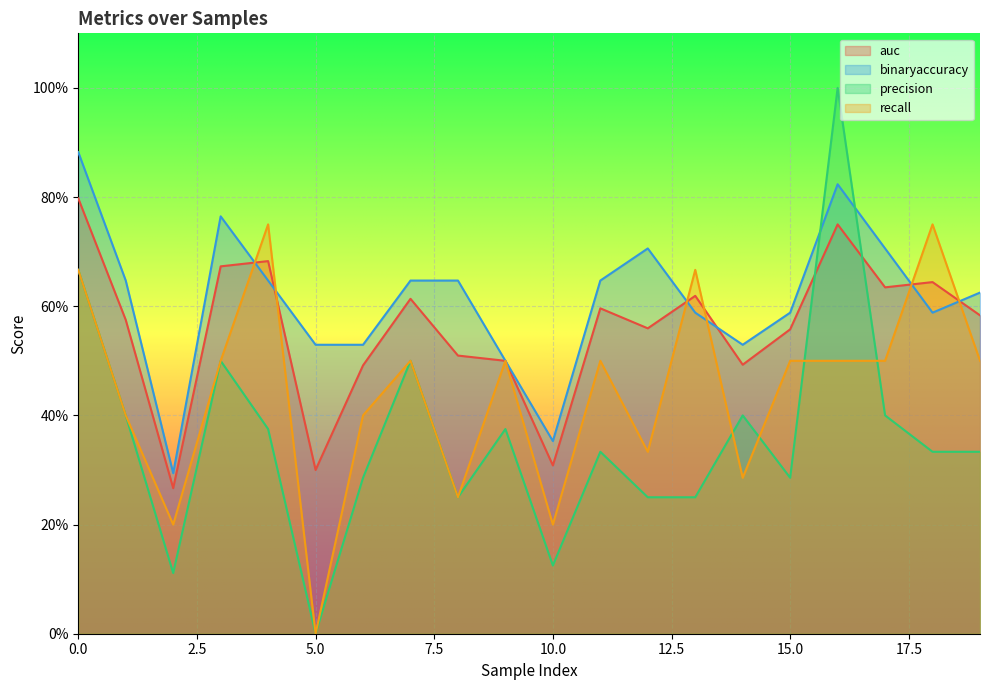

How many values in the precision series exceed 0?

19